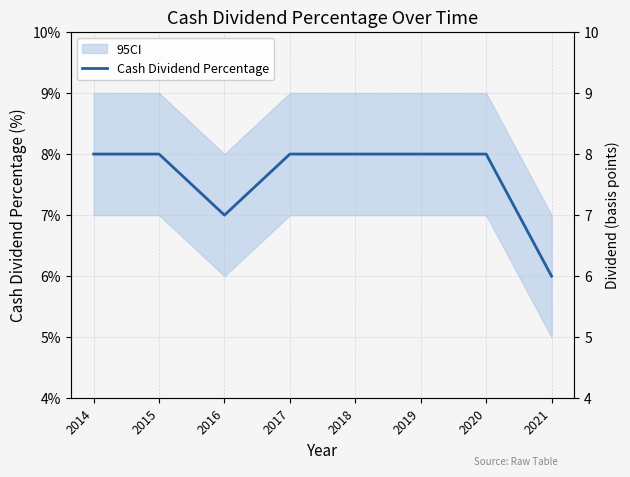

Reading left to right, list all the values displayed in this chart.

2014=0.1	2015=0.1	2016=0.1	2017=0.1	2018=0.1	2019=0.1	2020=0.1	2021=0.1